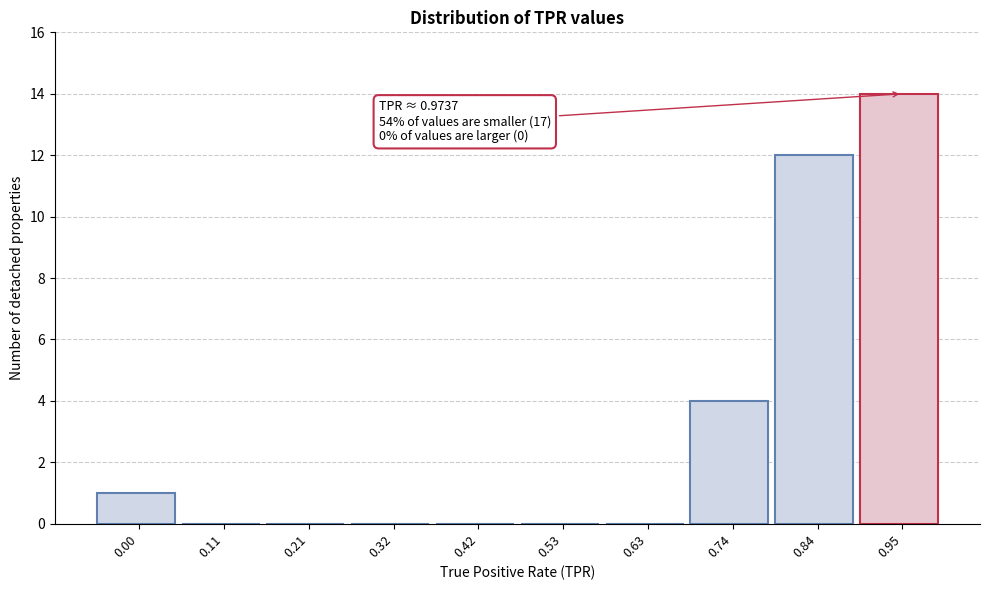

Reading left to right, extract all data points from this chart.

0.00=1	0.11=0	0.21=0	0.32=0	0.42=0	0.53=0	0.63=0	0.74=4	0.84=12	0.95=14